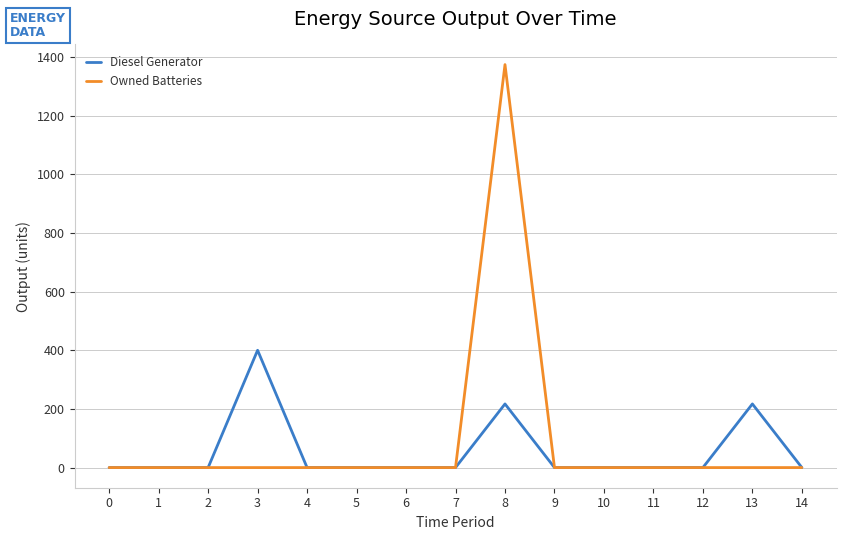

Does the chart display data point markers on the line(s)?

No